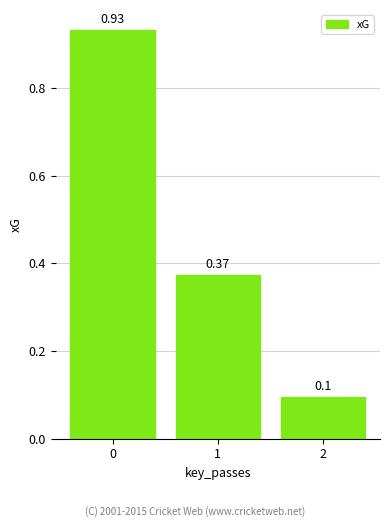

Which category has the lowest value across all series?

2